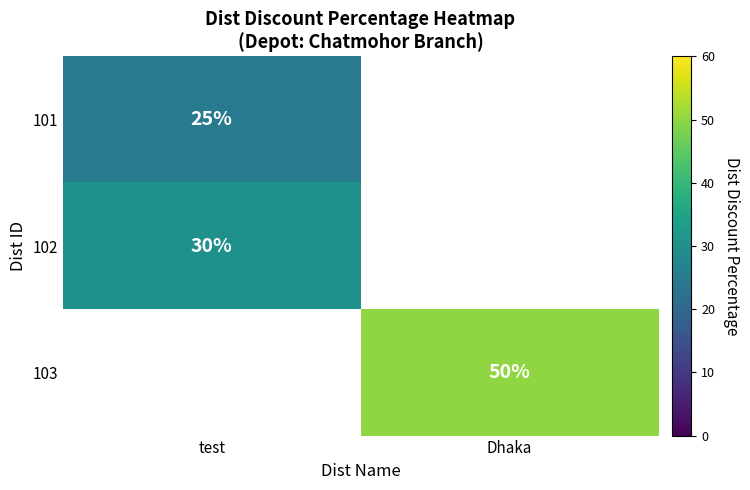

The value of 101 at test is 37. True or false?

False